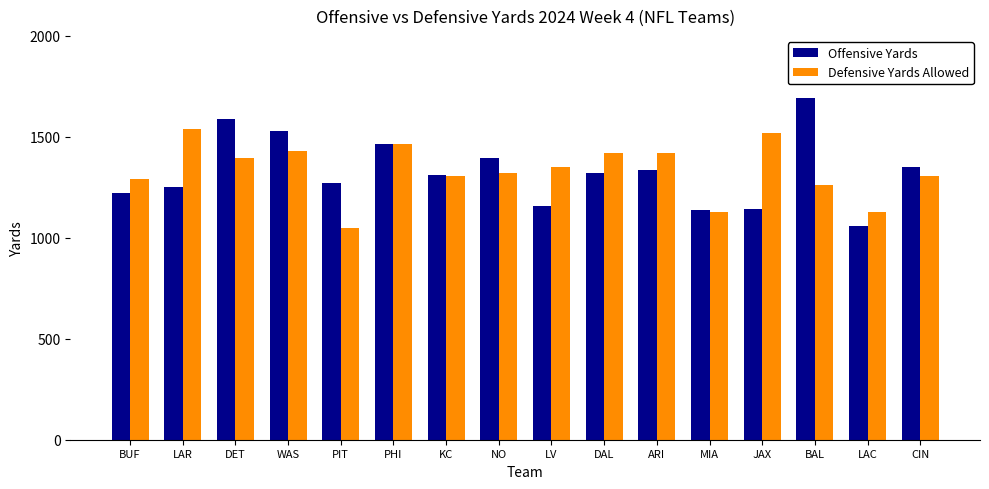

Rank the series at PIT from lowest to highest value.

Defensive Yards Allowed, Offensive Yards